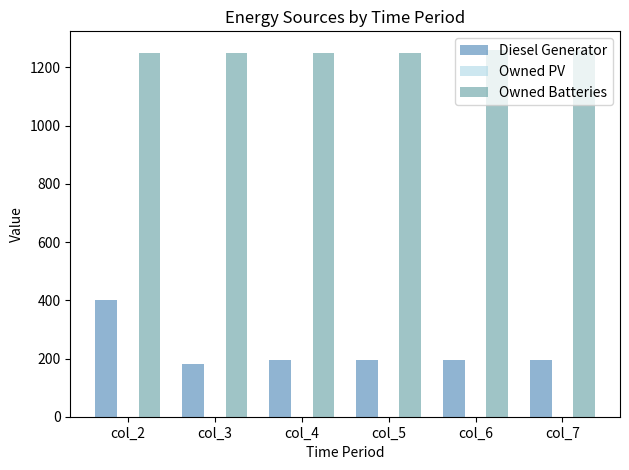

How many bars are there in each group?

2